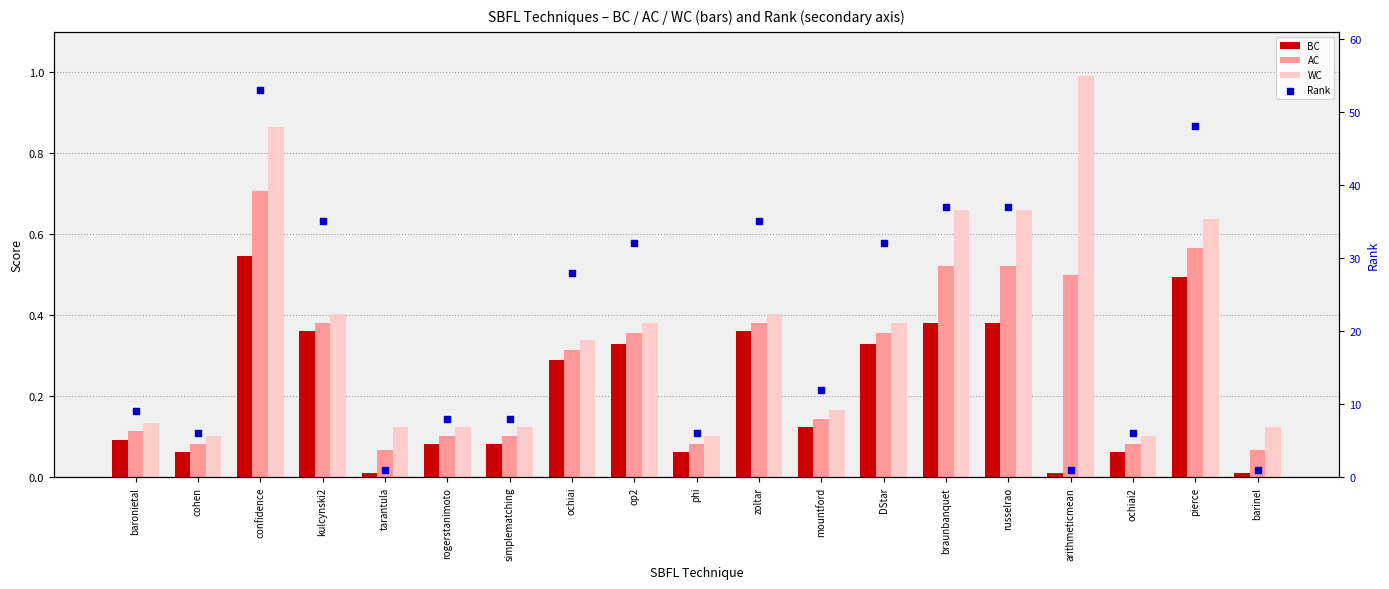

What are all the series names shown in the legend?

BC, AC, WC, Rank